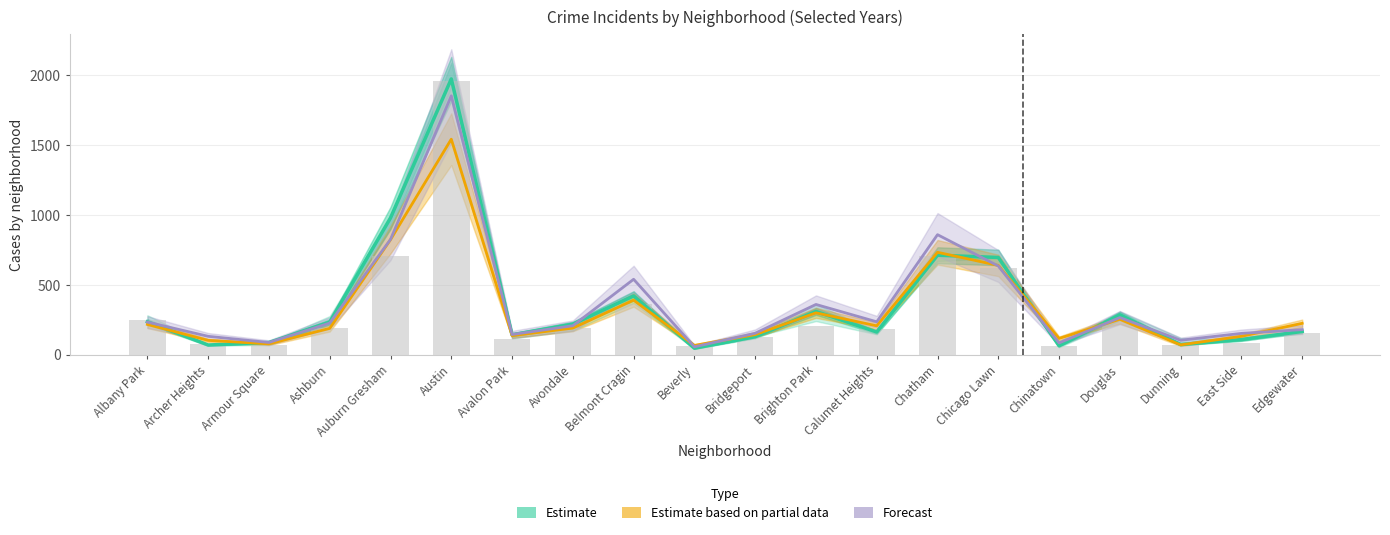

What is the value of the 7th bar from the left?

113